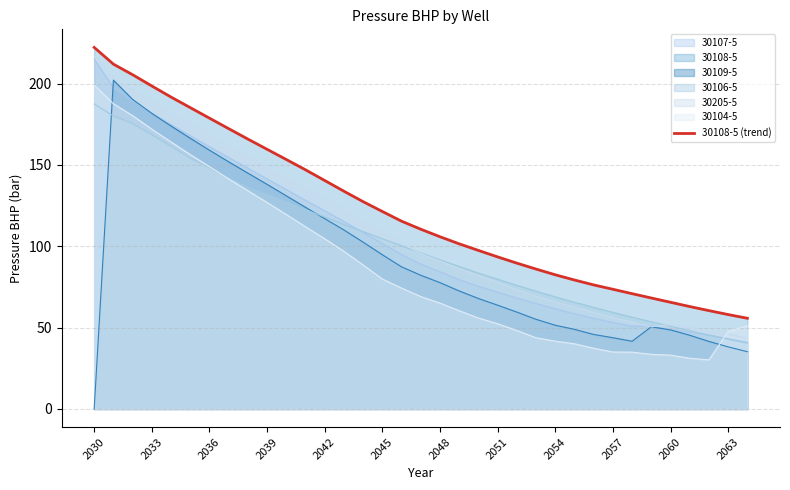

True or false: the data has more than 1 interior local peaks.

False